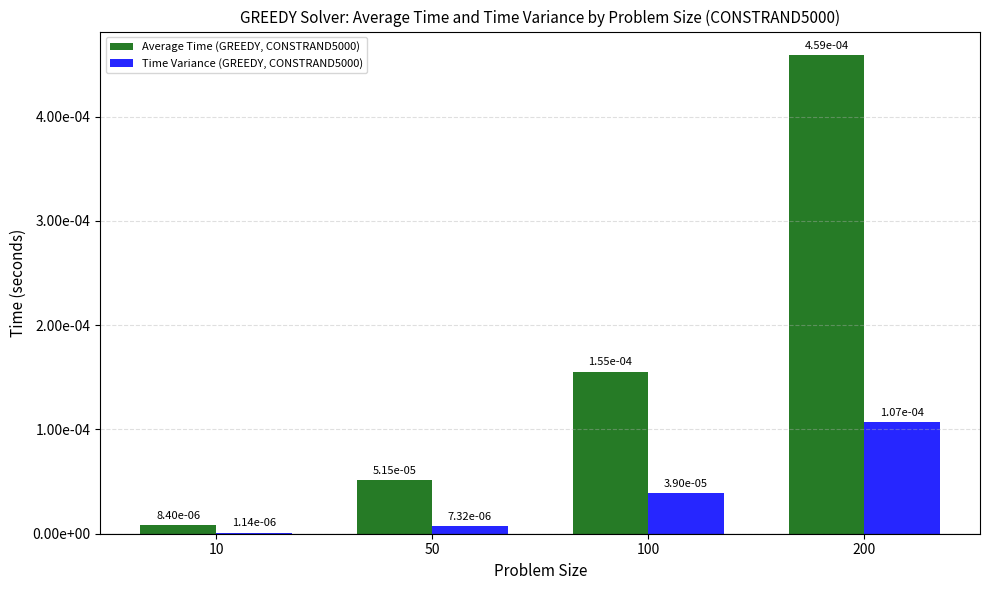

What are all the series names shown in the legend?

Average Time (GREEDY, CONSTRAND5000), Time Variance (GREEDY, CONSTRAND5000)